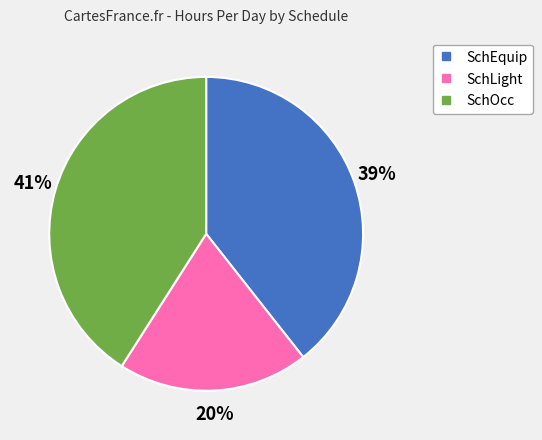

Is there a majority slice in this chart?

No